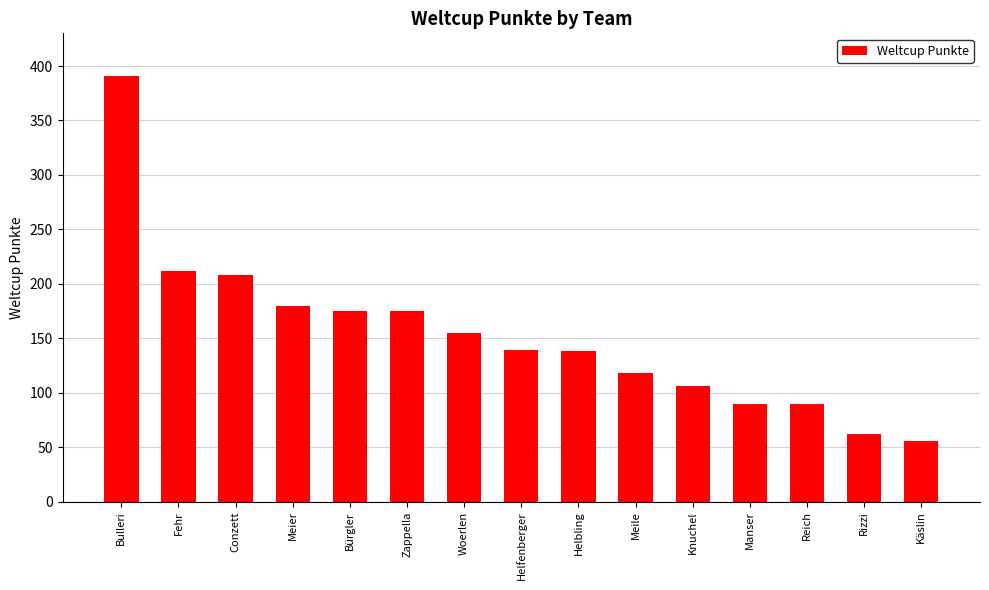

At which category does the chart reach its peak across all series?

Bulleri